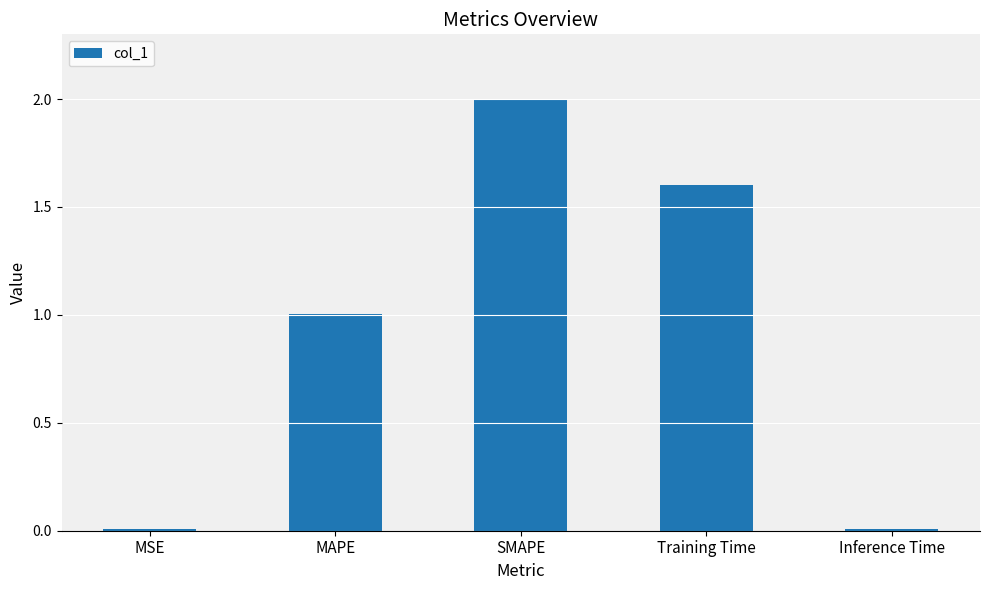

The value at MAPE is 0.6. True or false?

False